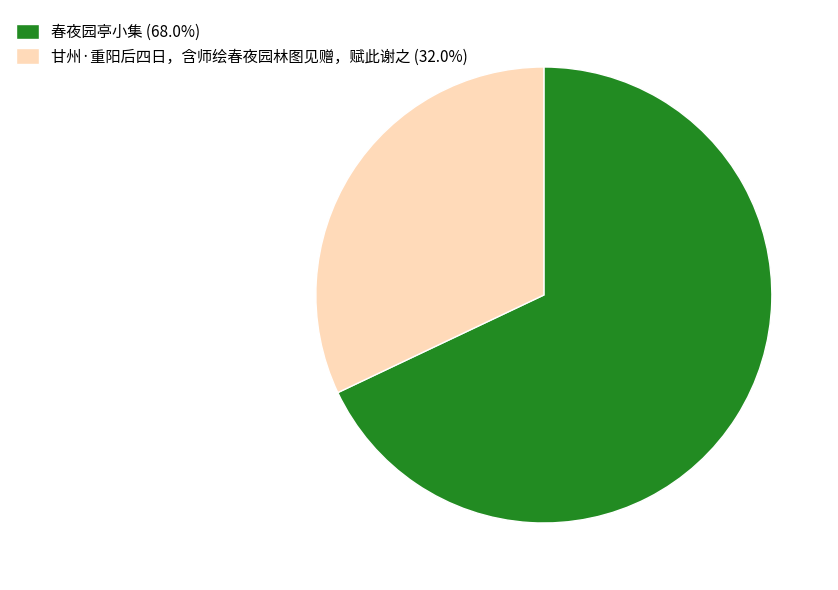

How many segments does this pie chart have?

2